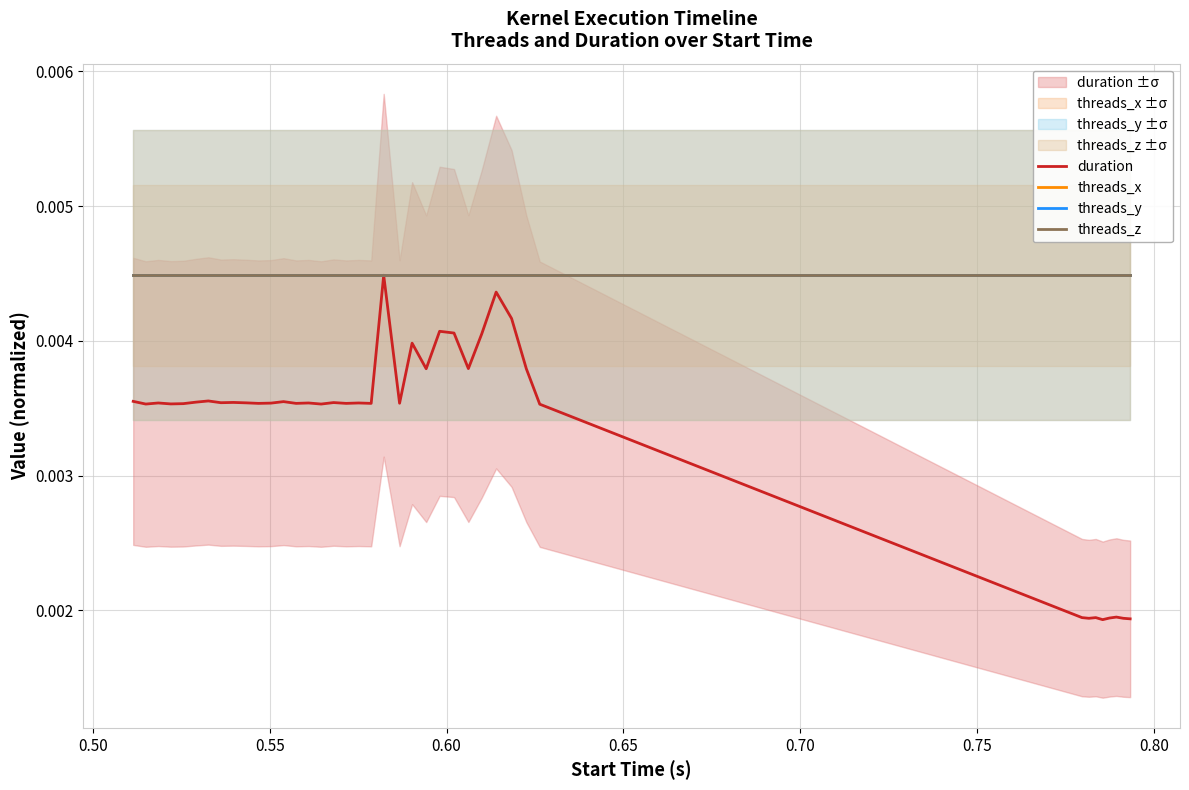

At how many categories does at least one series exceed 0?

40